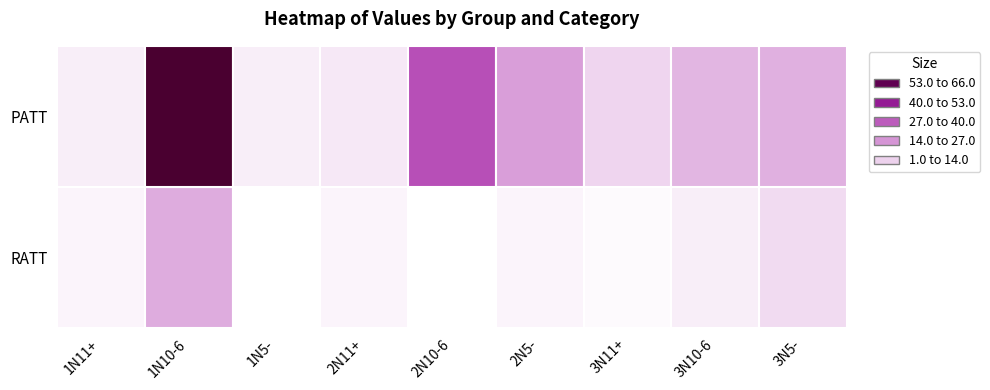

List the series in order of their peak value, lowest first.

RATT, PATT